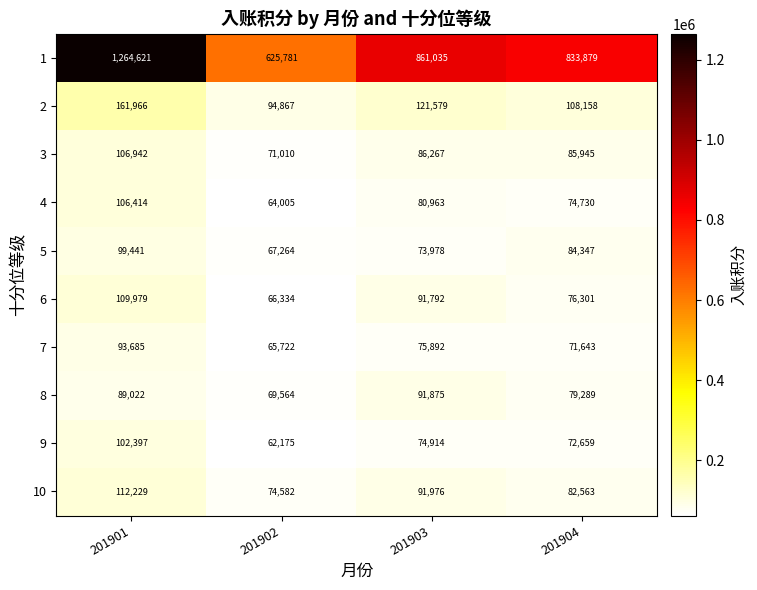

The value of 2 at 201904 is 108158. True or false?

True